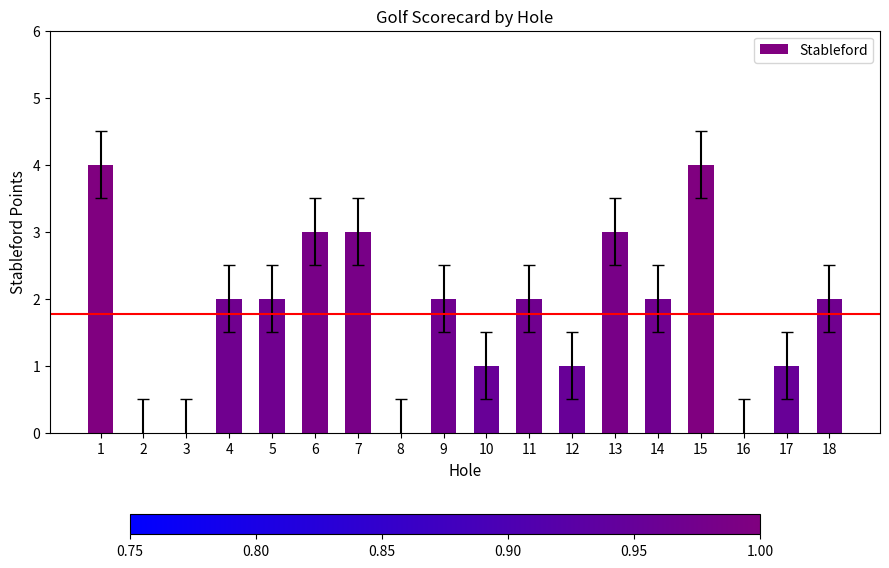

What is the greatest value displayed?

4